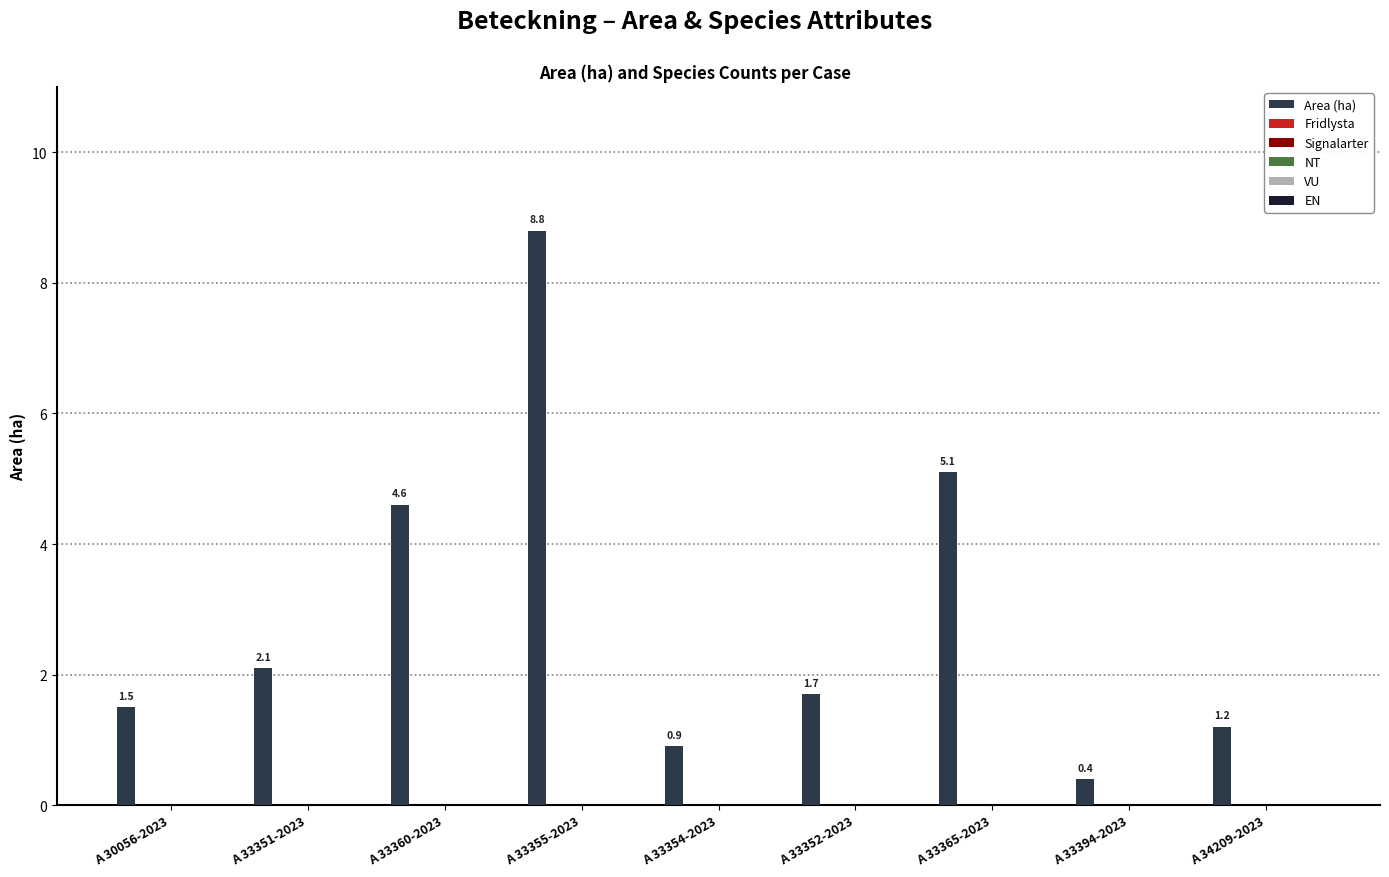

What is the value of the 3rd bar from the left?

4.6